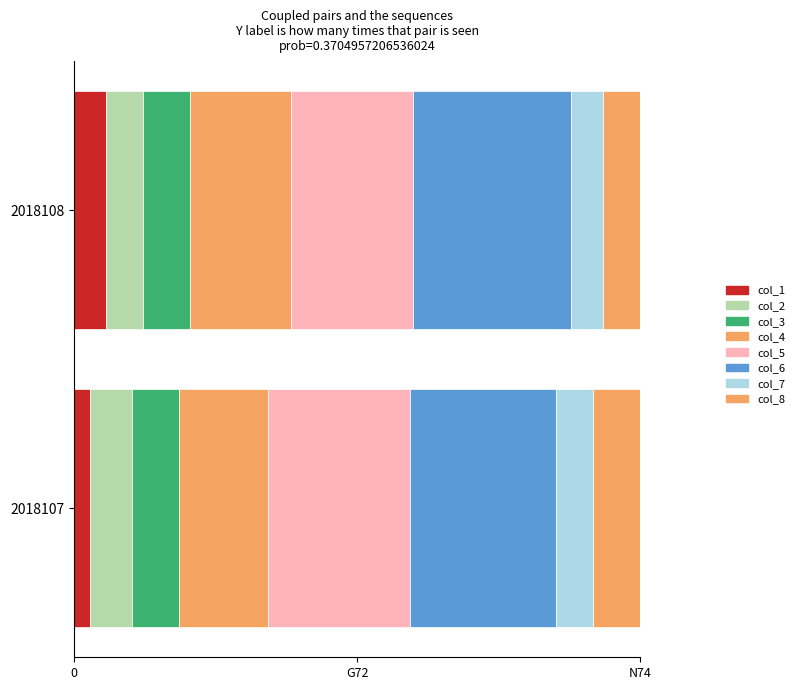

At which label does 2018108 reach its peak?

col_6